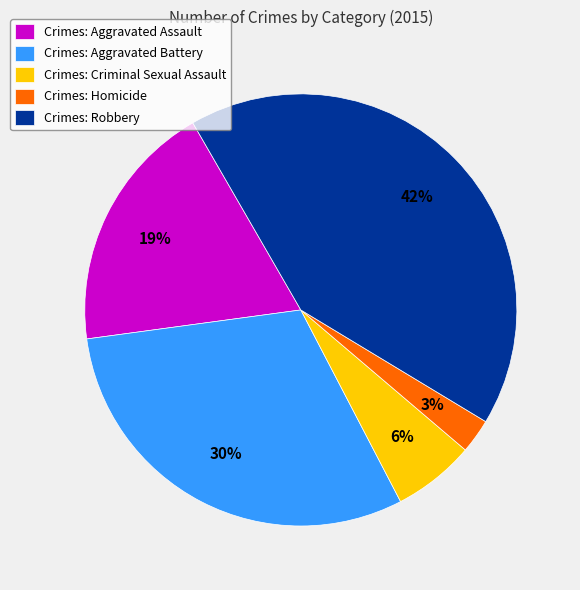

True or false: Crimes: Aggravated Assault accounts for 19% of the total.

True